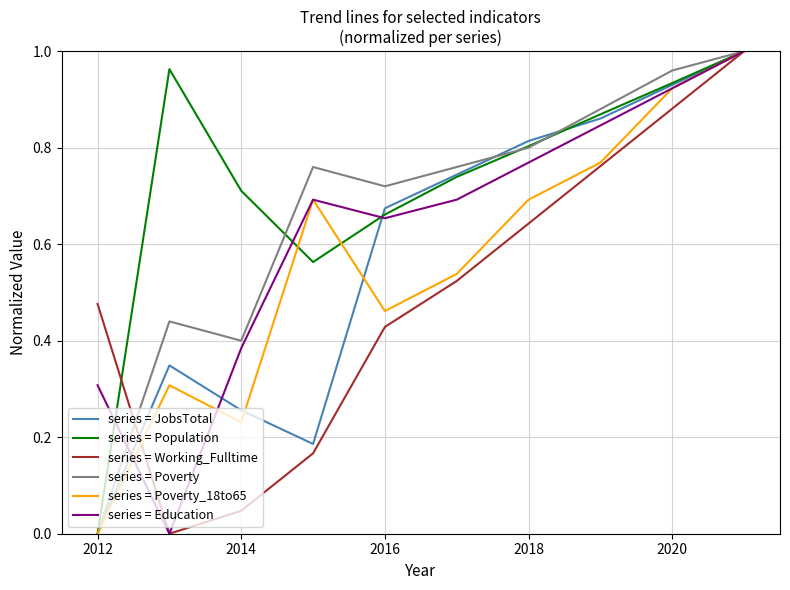

Which series has the largest total across all categories?

series = Population